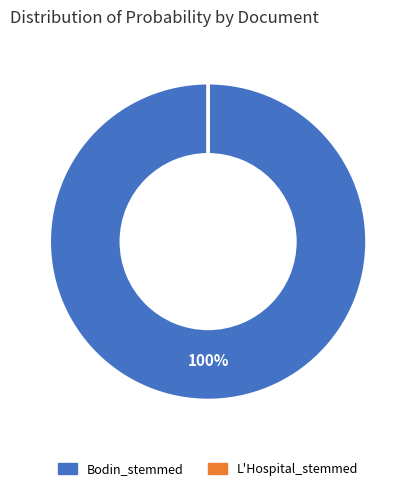

To the nearest percent, what portion does Bodin_stemmed represent?

100%